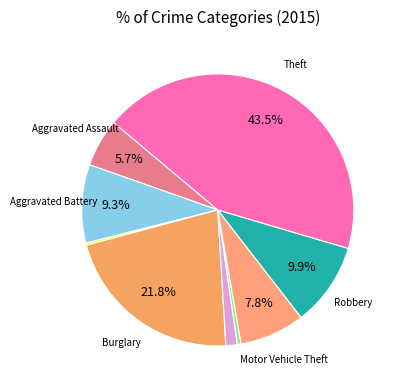

Rank the categories by value from highest to lowest.

Theft, Burglary, Robbery, Aggravated Battery, Motor Vehicle Theft, Aggravated Assault, Criminal Sexual Assault, Homicide, Arson